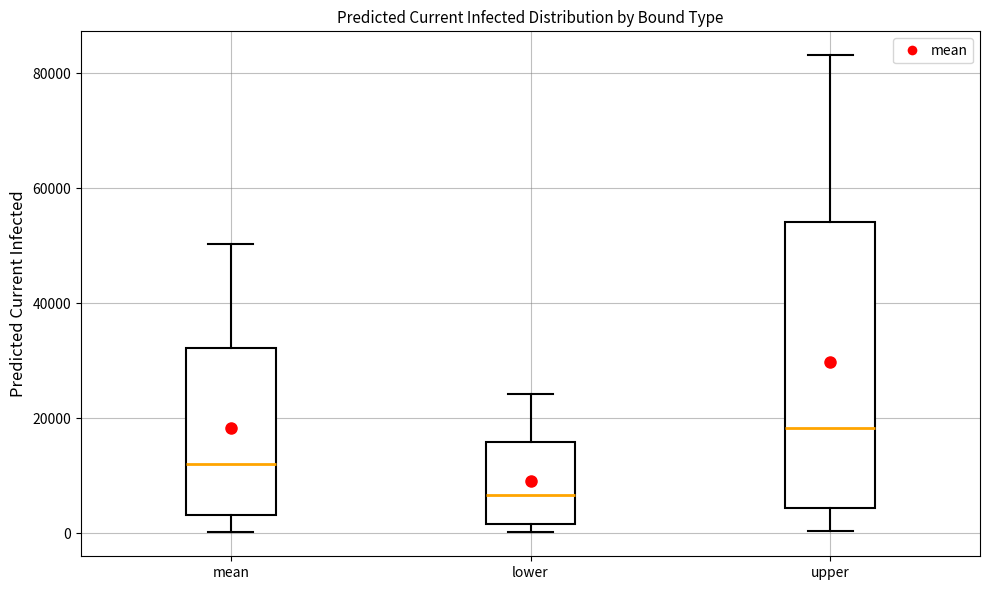

Reading left to right, read every box against the y-axis: the position of its median line, the range the box covers, and the ends of its whiskers. The values are not printed on the chart, so give them approximately, as read against the axis.

mean: median 12000, box 4000 to 32000, whiskers 0 to 50000
lower: median 6000, box 2000 to 16000, whiskers 0 to 24000
upper: median 18000, box 4000 to 54000, whiskers 0 to 84000